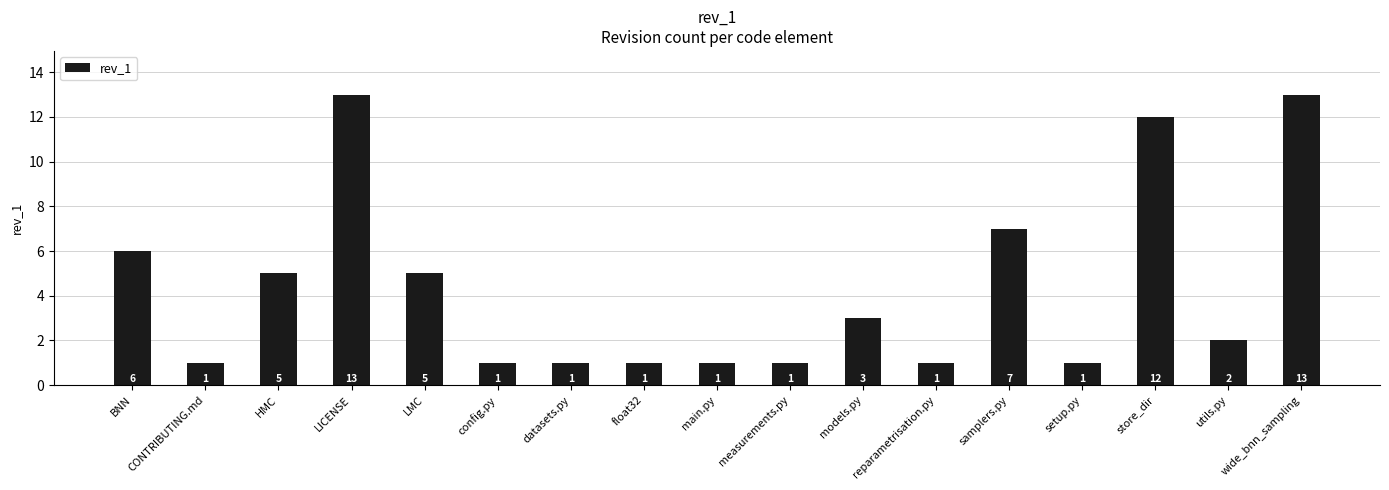

Which has a higher value, store_dir or reparametrisation.py?

store_dir